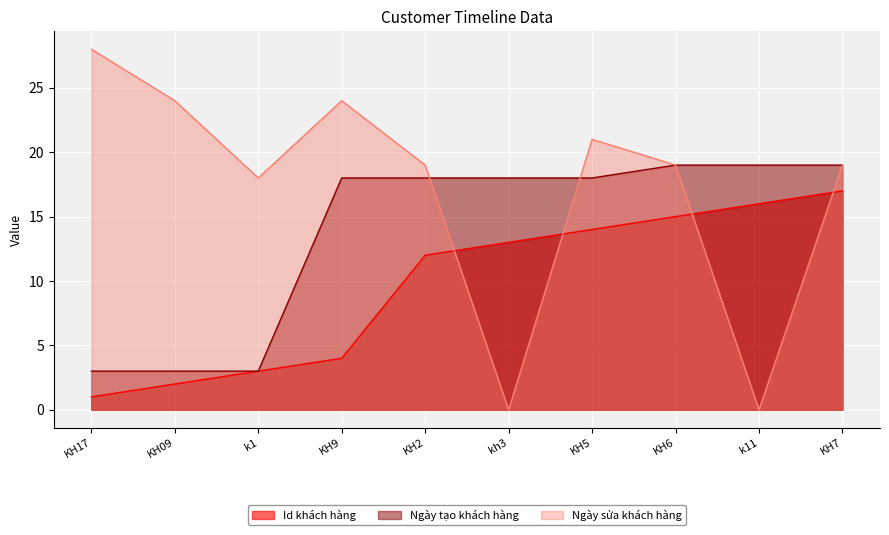

Between KH9 and KH7, which series saw the biggest shift?

Id khách hàng